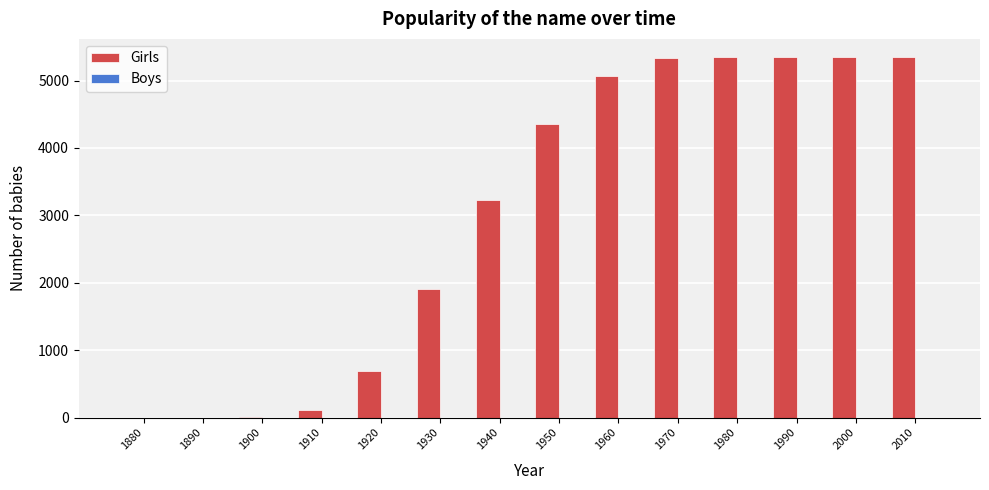

What is the maximum value shown in the chart?

5350